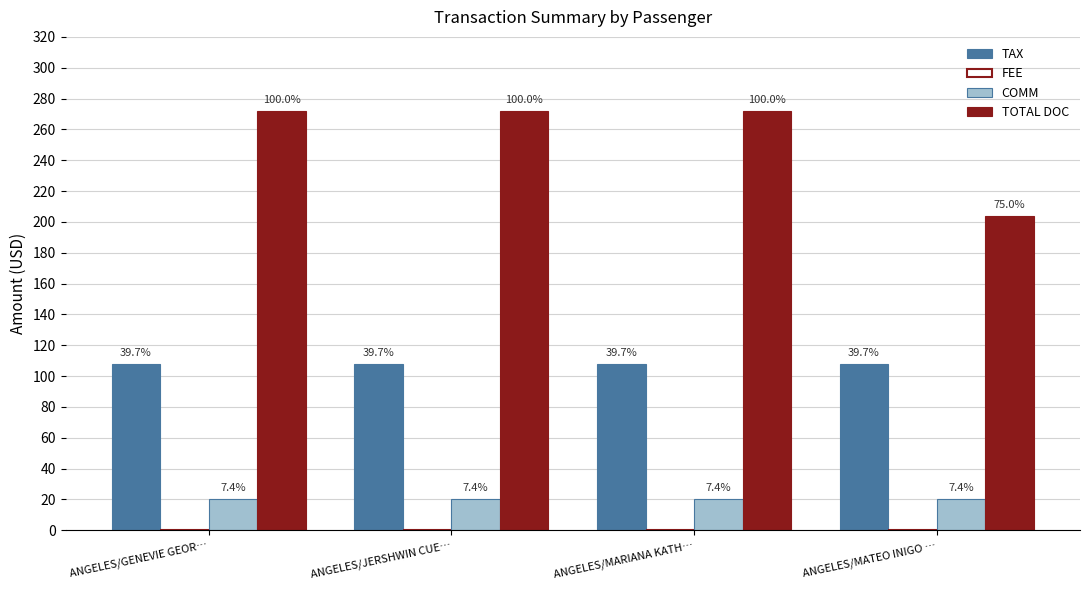

At how many categories does at least one series exceed 168?

4